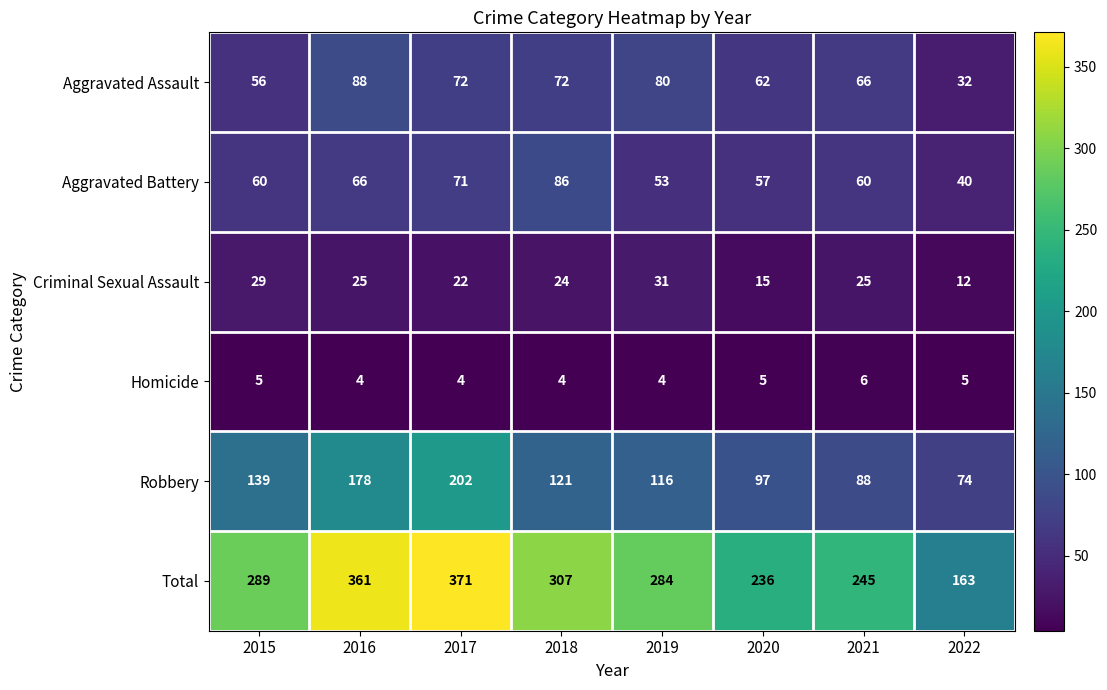

What is the average value of the Total series?

282